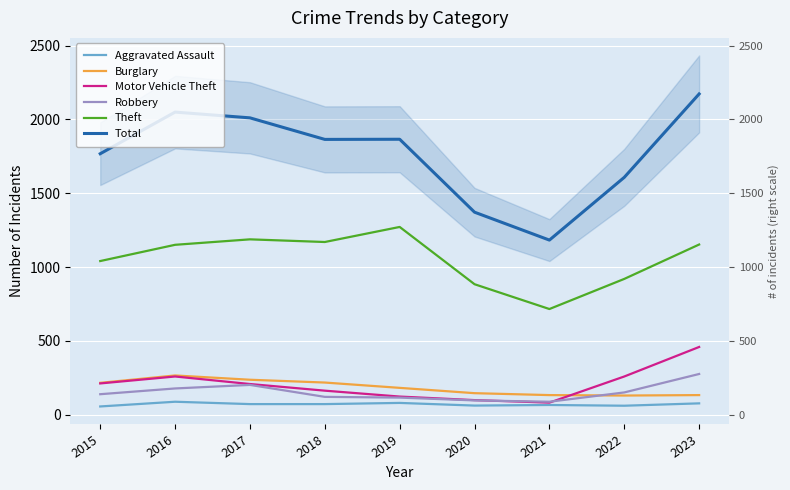

List the series in order of their peak value, lowest first.

Aggravated Assault, Burglary, Robbery, Motor Vehicle Theft, Theft, Total